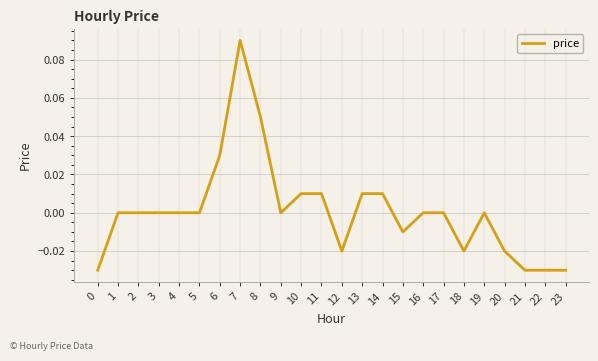

Between 15 and 4, which is larger?

4